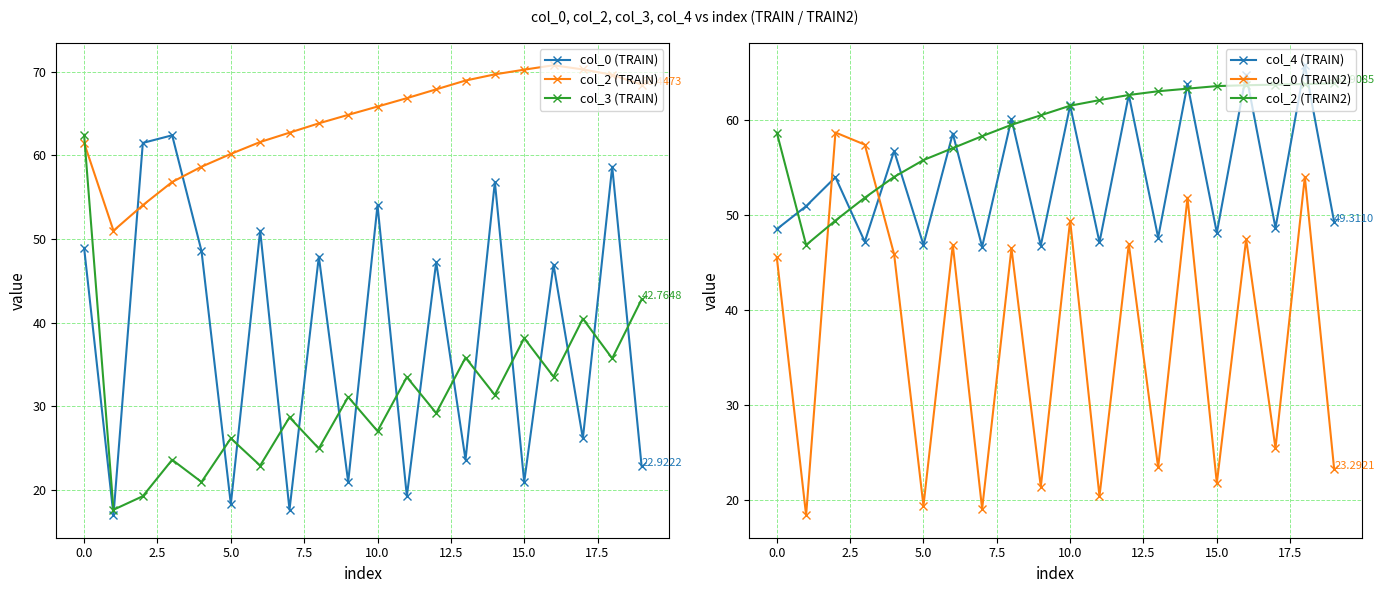

True or false: col_3 (TRAIN) has more than 1 interior local peaks.

True